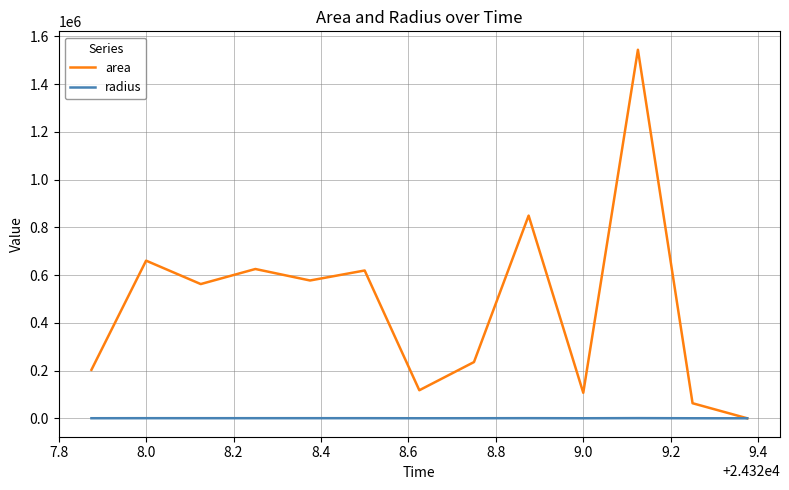

List the series in order of their overall mean, lowest first.

radius, area